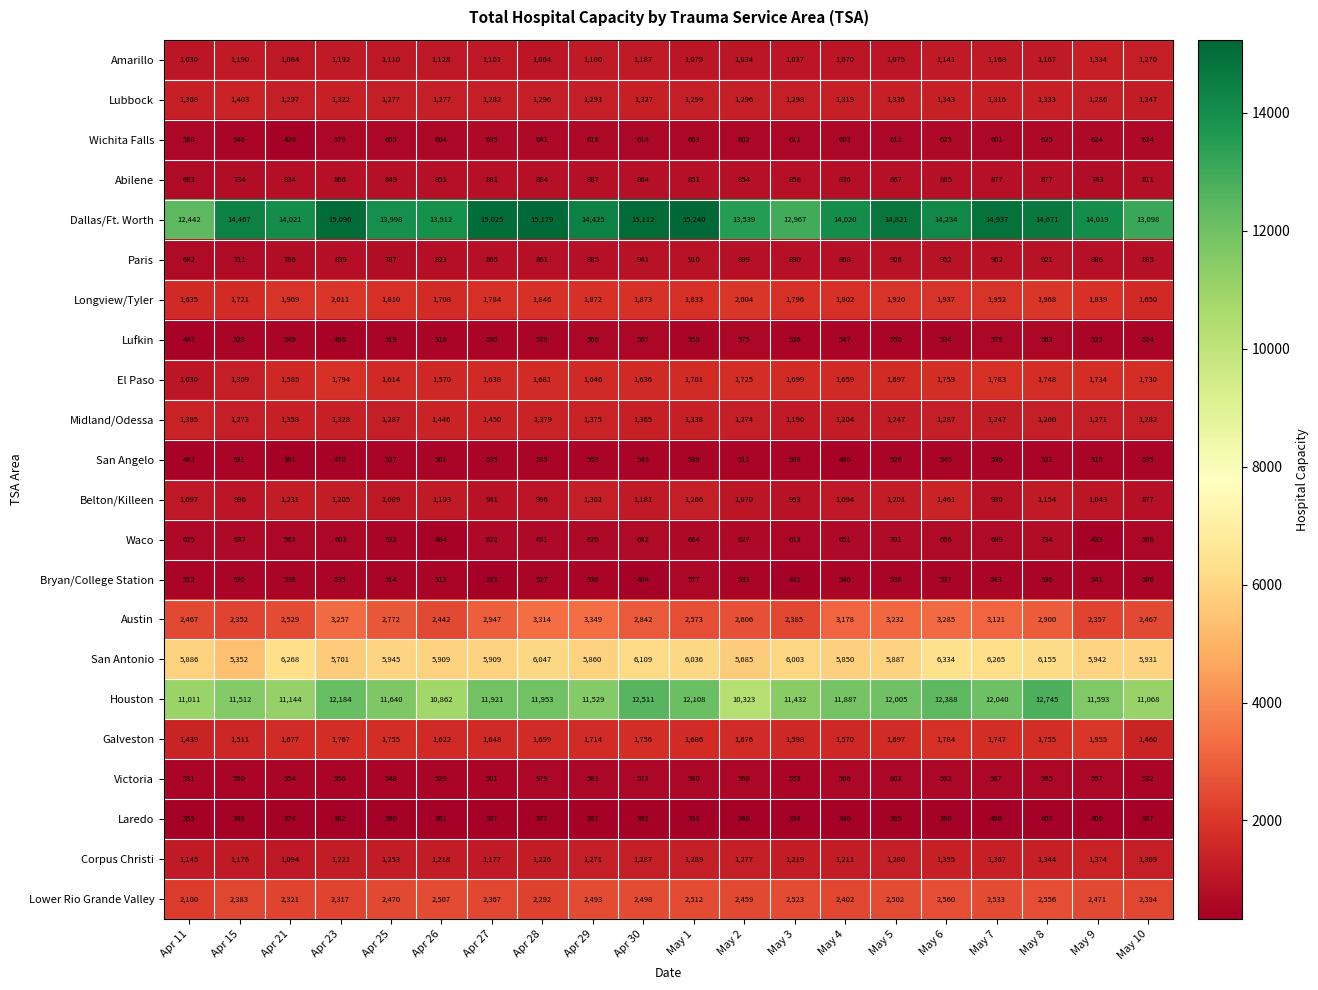

Which series has the largest total across all categories?

Dallas/Ft. Worth